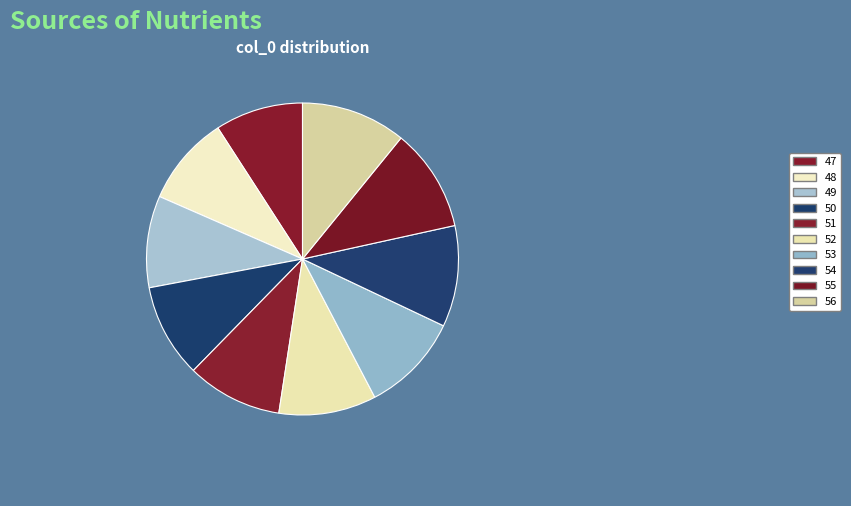

What portion of the pie excludes 49?

90.5%